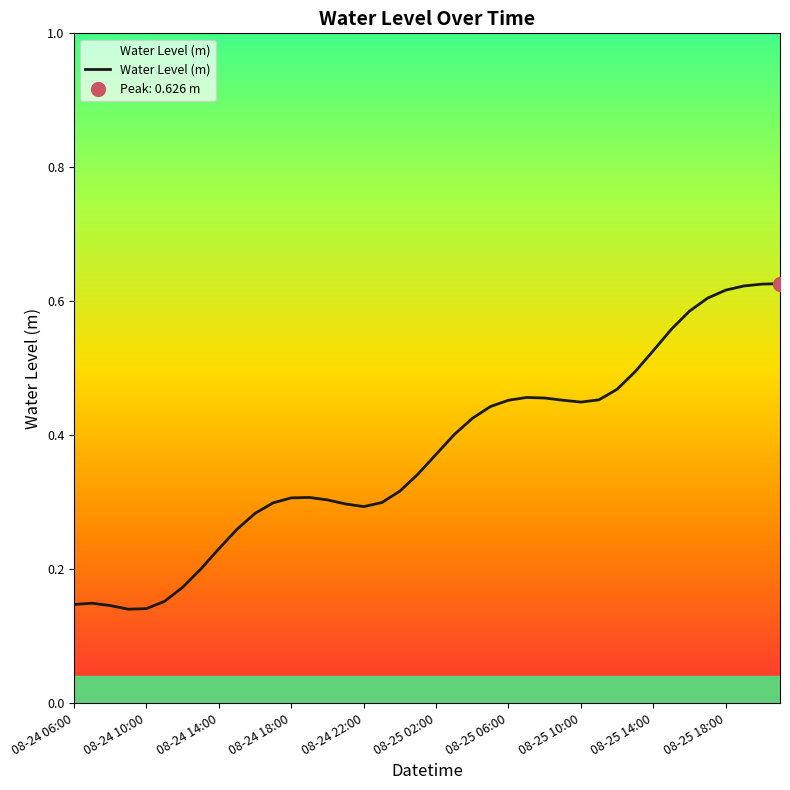

Reading left to right, extract all data points from this chart.

0.1	0.1	0.1	0.1	0.1	0.2	0.2	0.2	0.2	0.3	0.3	0.3	0.3	0.3	0.3	0.3	0.3	0.3	0.3	0.3	0.4	0.4	0.4	0.4	0.5	0.5	0.5	0.5	0.4	0.5	0.5	0.5	0.5	0.6	0.6	0.6	0.6	0.6	0.6	0.6